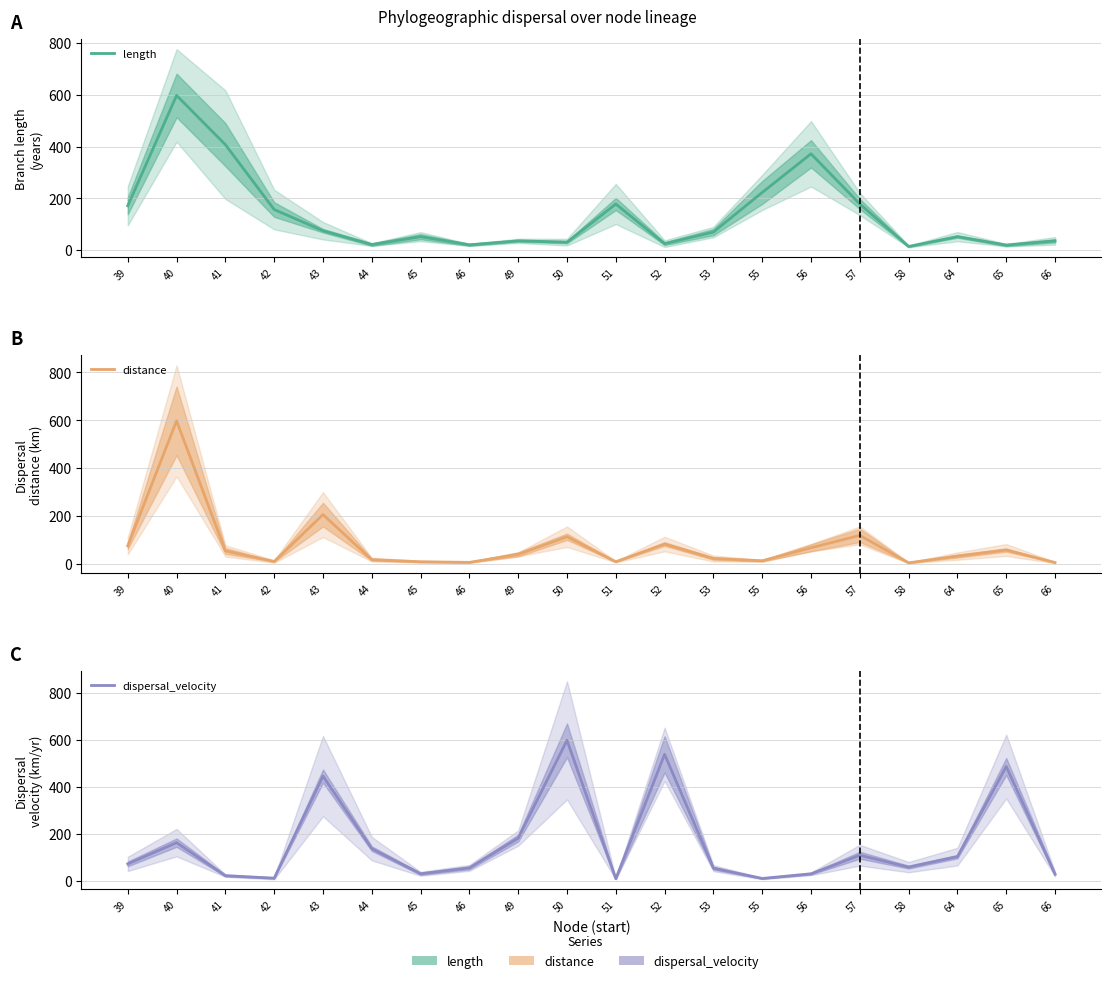

How many data points does each series have?

20